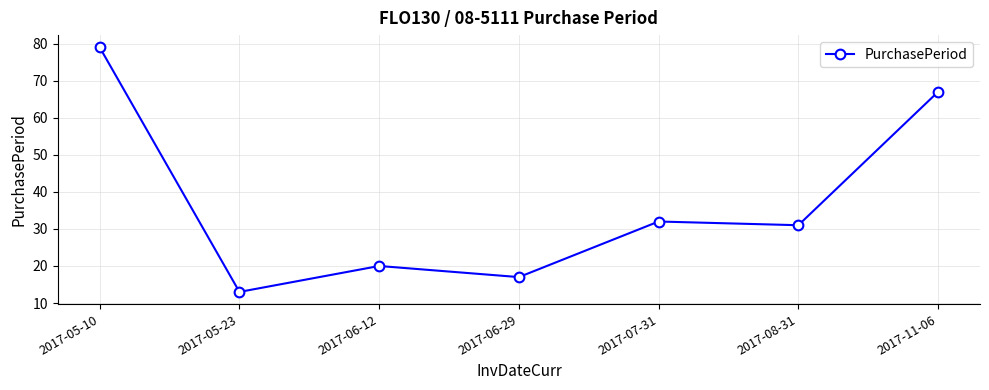

How many points are higher than both their immediate neighbors (excluding endpoints)?

2